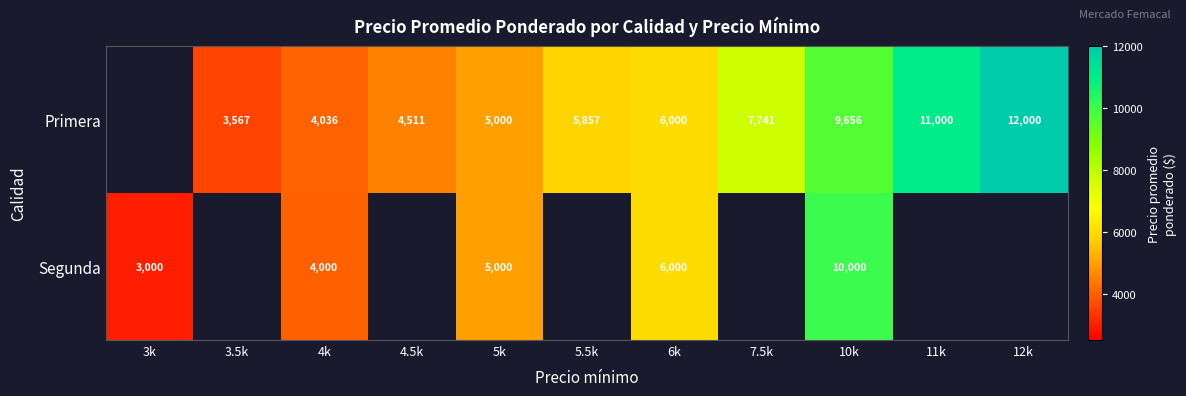

Rank the series at 10k from highest to lowest value.

Segunda, Primera